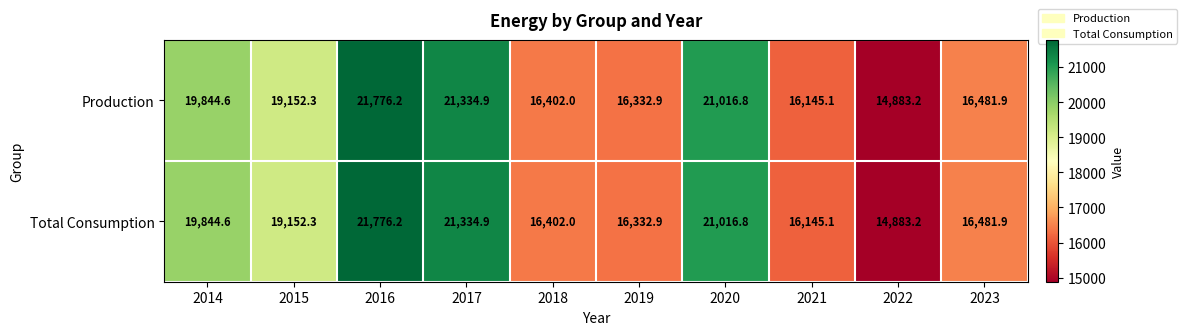

What is the average value of the Total Consumption series?

18337.0